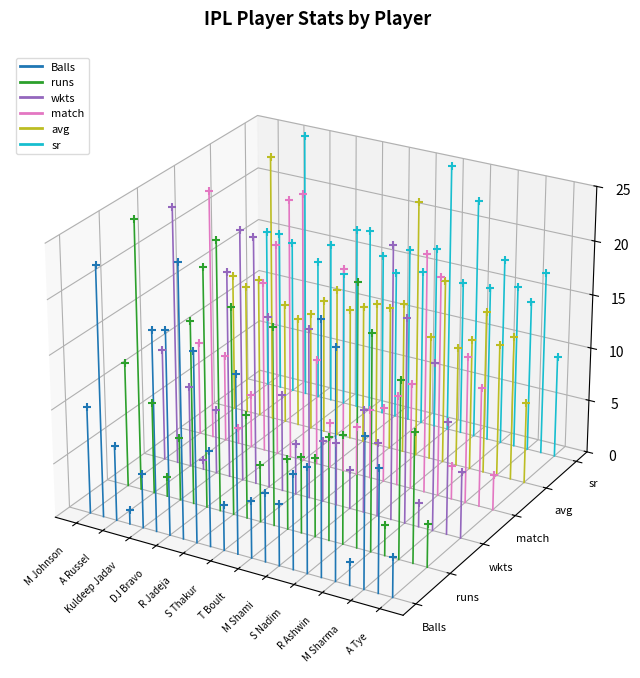

Which series contains the lowest Y value?

Balls